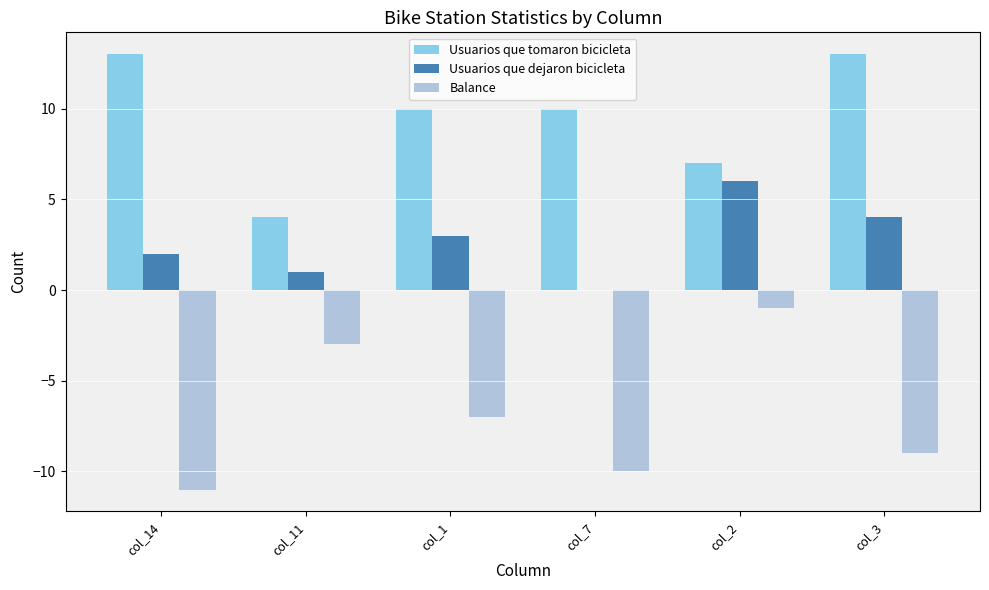

The Usuarios que dejaron bicicleta series shows 4 at col_3. True or false?

True